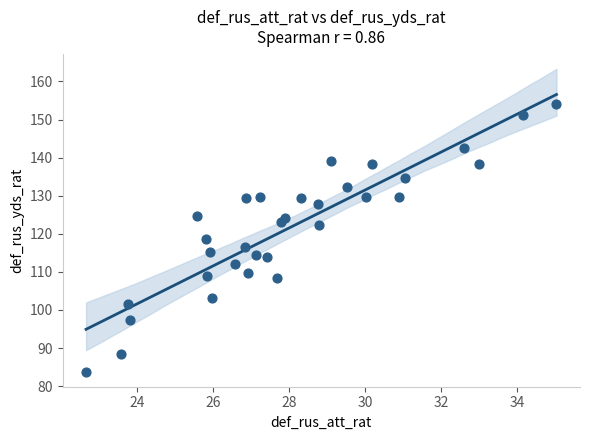

What is the range of X values (max minus min)?

12.4